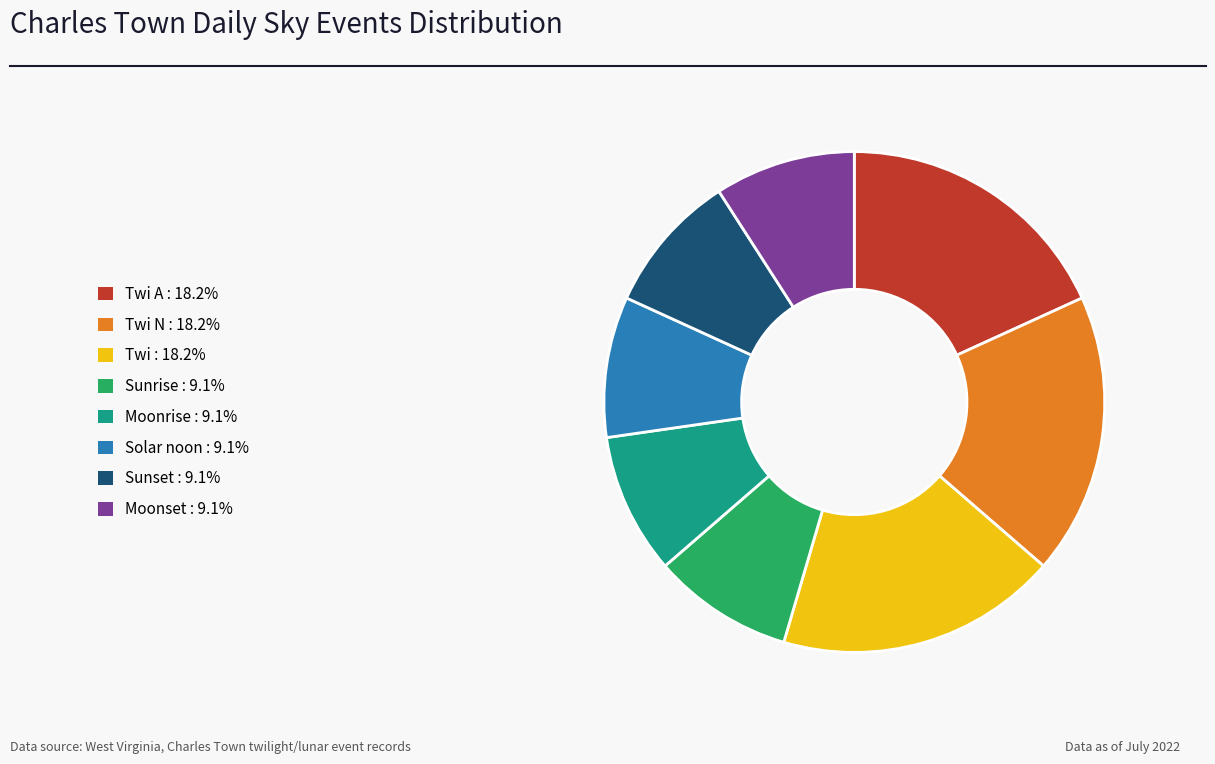

Is there a majority slice in this chart?

No